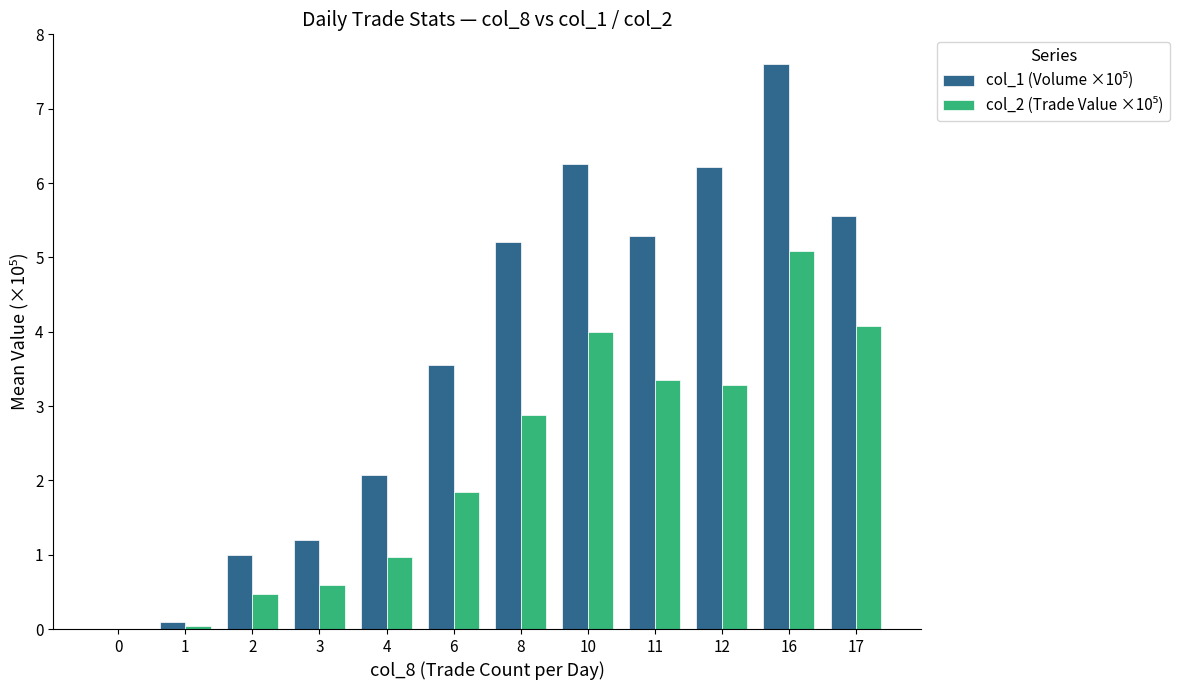

What is the total value across all series at 3?

1.8